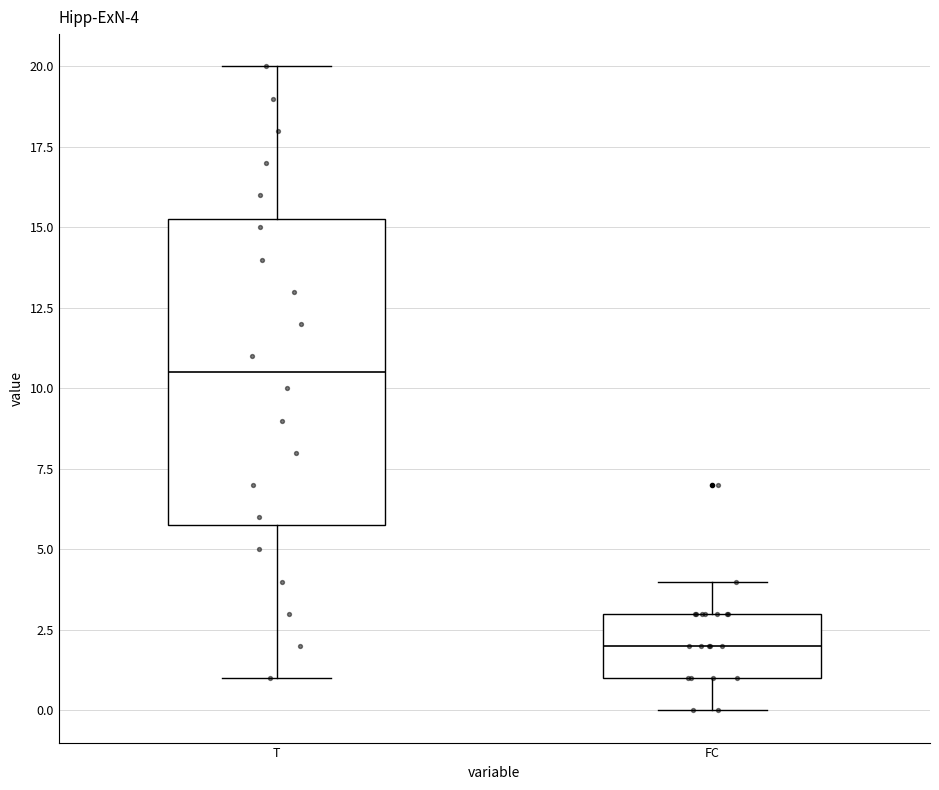

Comparing the boxes themselves (not the whiskers), which one is the tallest?

T